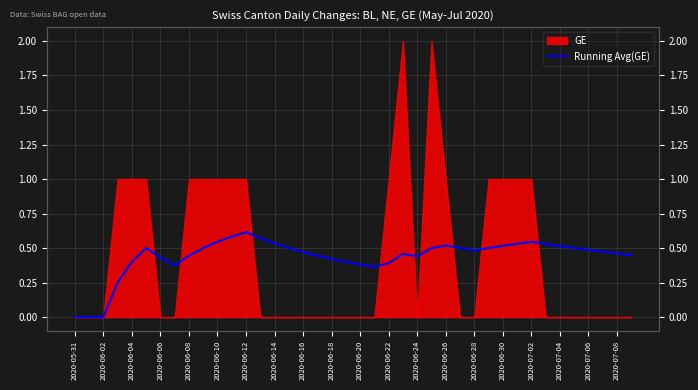

What is the difference between the maximum and minimum values?

0.6